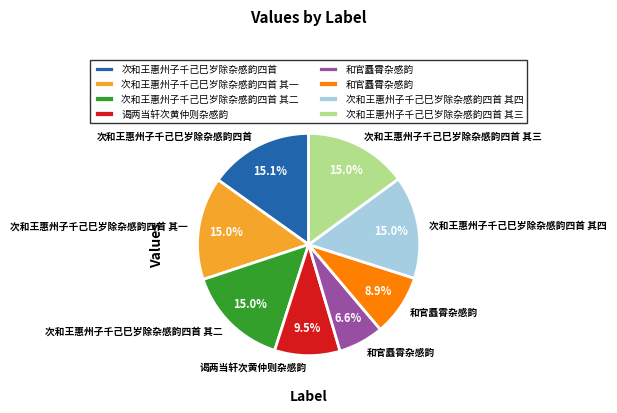

Is there any slice that represents more than half of the pie?

No